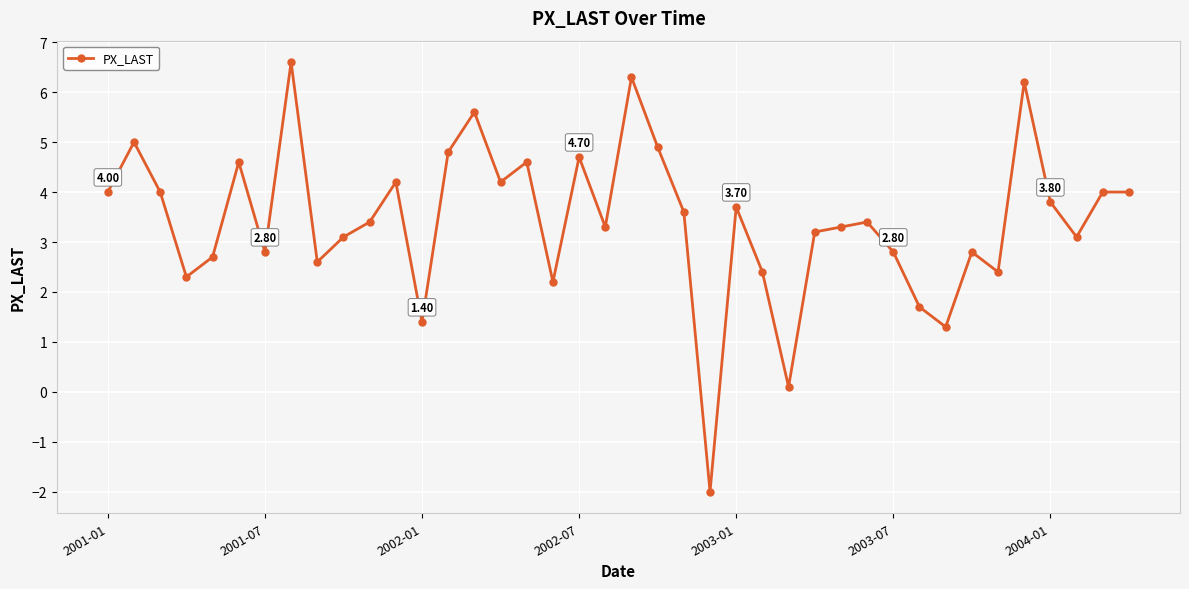

What is the average value?

3.4